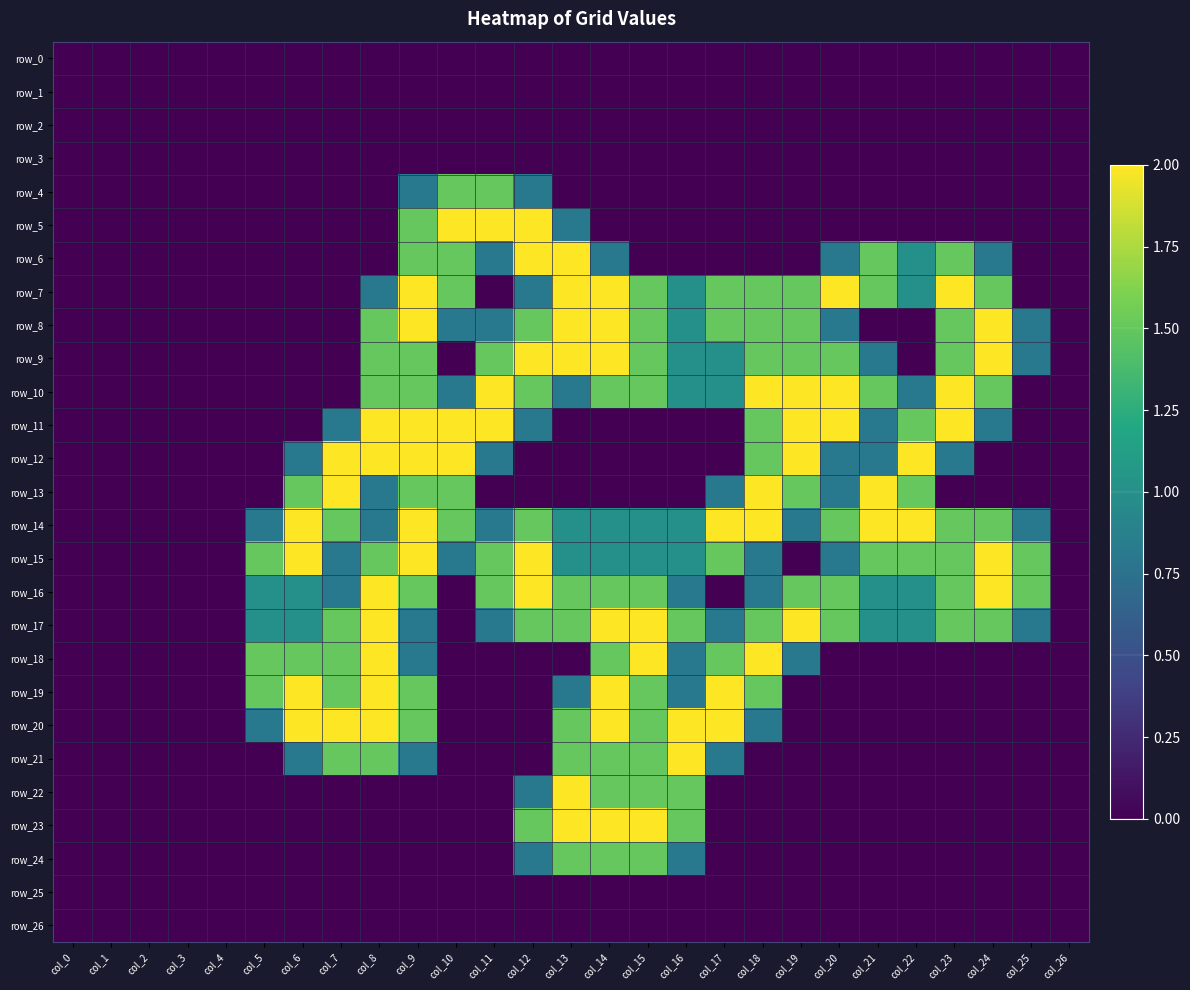

At which category is the sum across all series the highest?

col_9